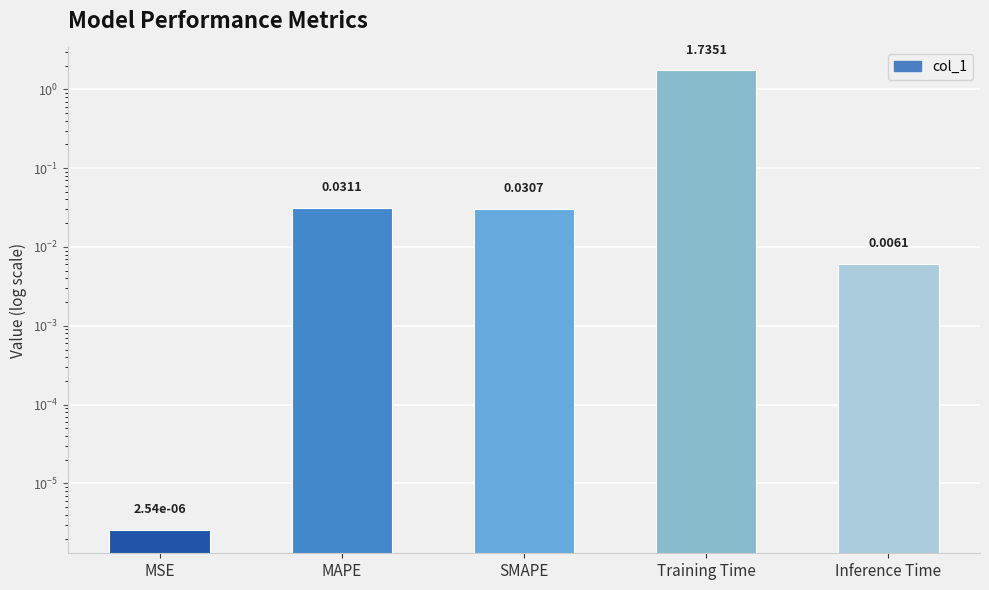

What is the sum of all values?

1.8